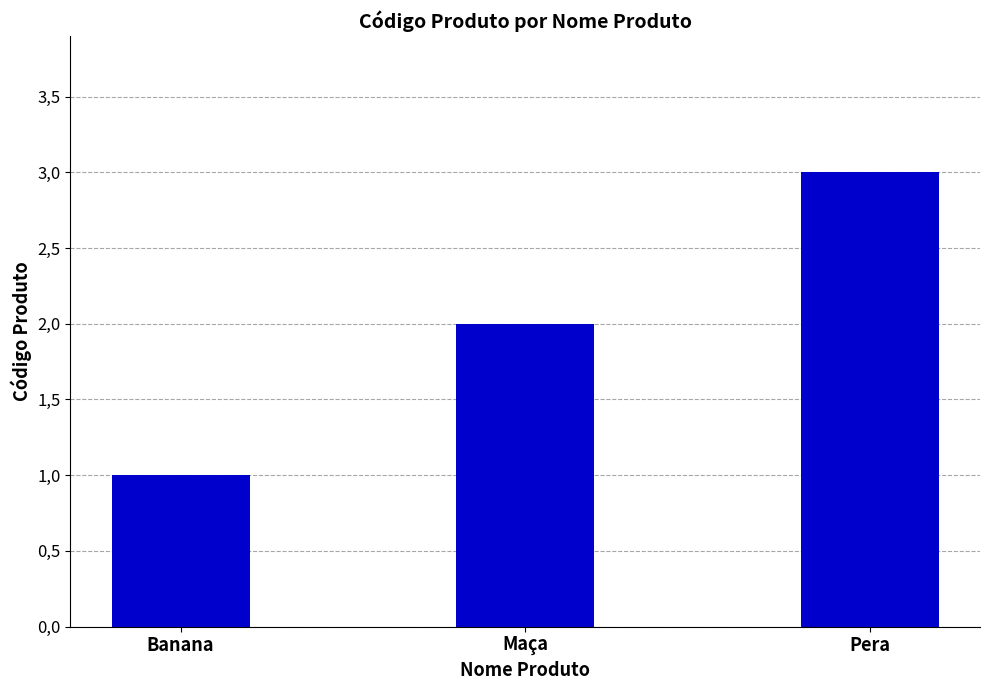

Are the bars horizontal?

No